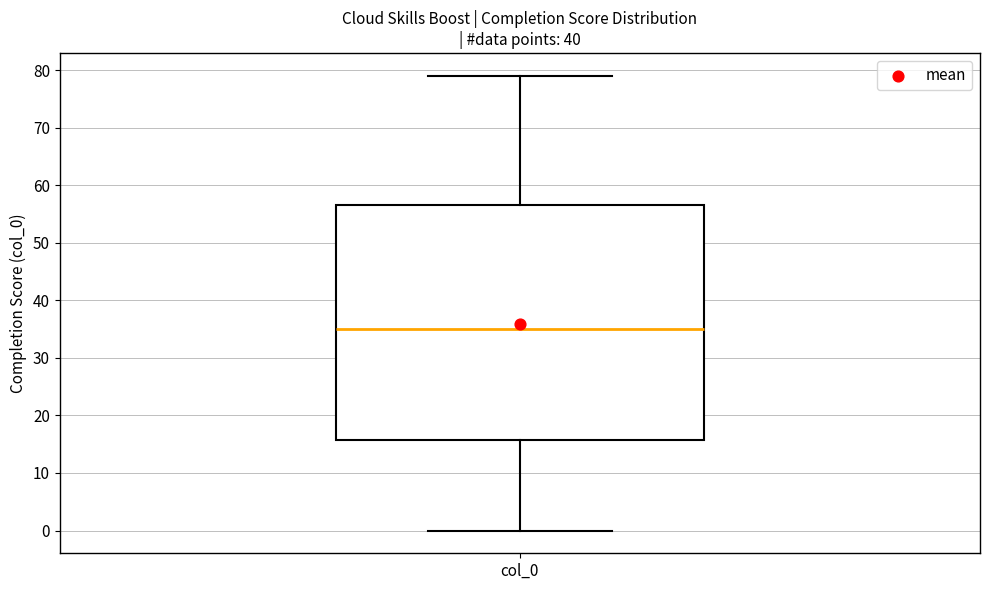

Transcribe this box plot: give where the median line is, the range the box spans, and where the two whiskers end, as read against the y-axis. The values are not printed on the chart, so give them approximately, as read against the axis.

median 35, box 16 to 57, whiskers 0 to 79